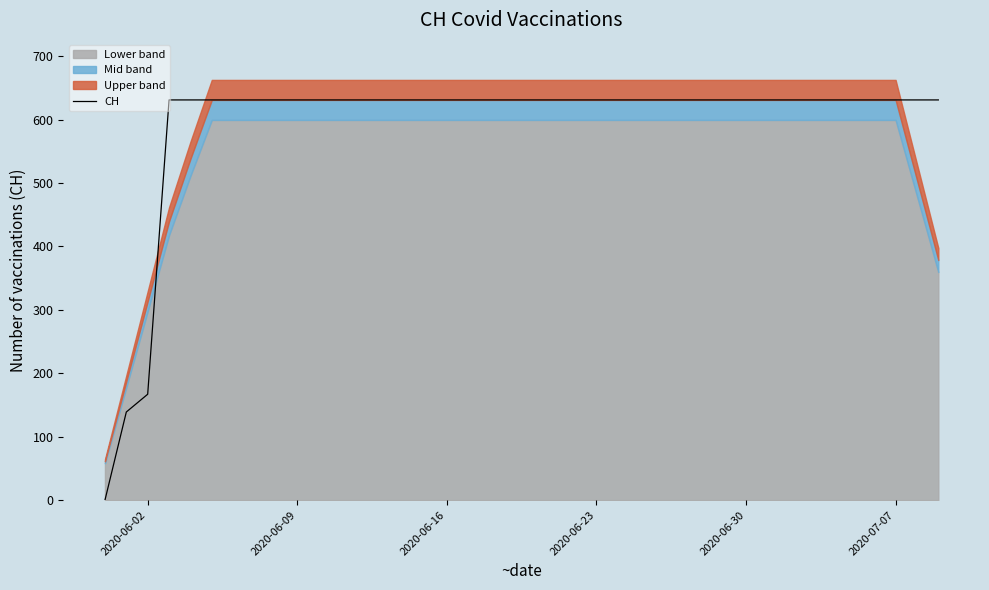

What is the highest value of the CH series?

631